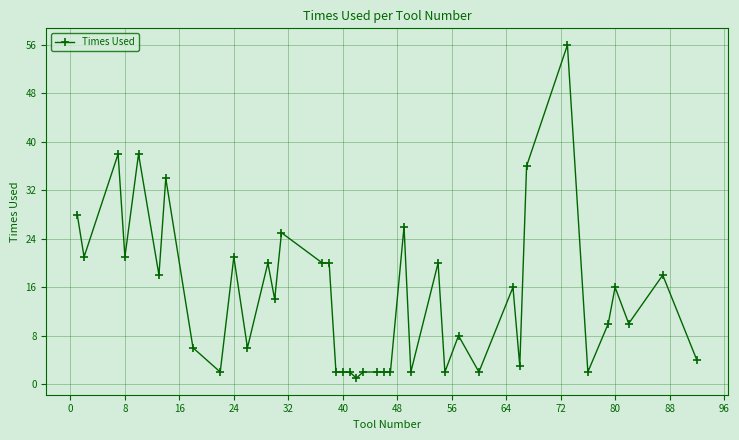

What is the value of the 35th point from the left?

2